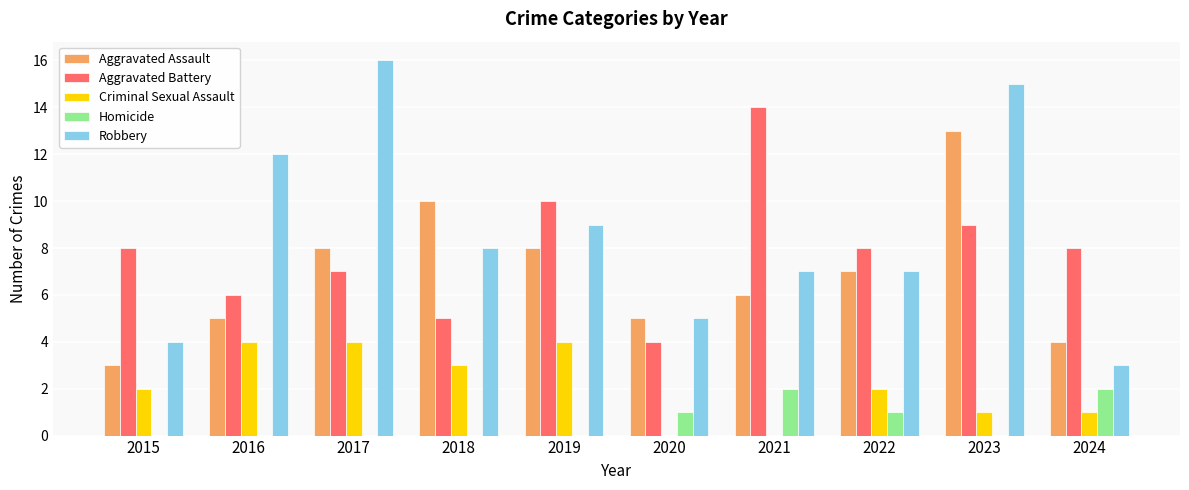

Which series changed the most between 2021 and 2022?

Aggravated Battery